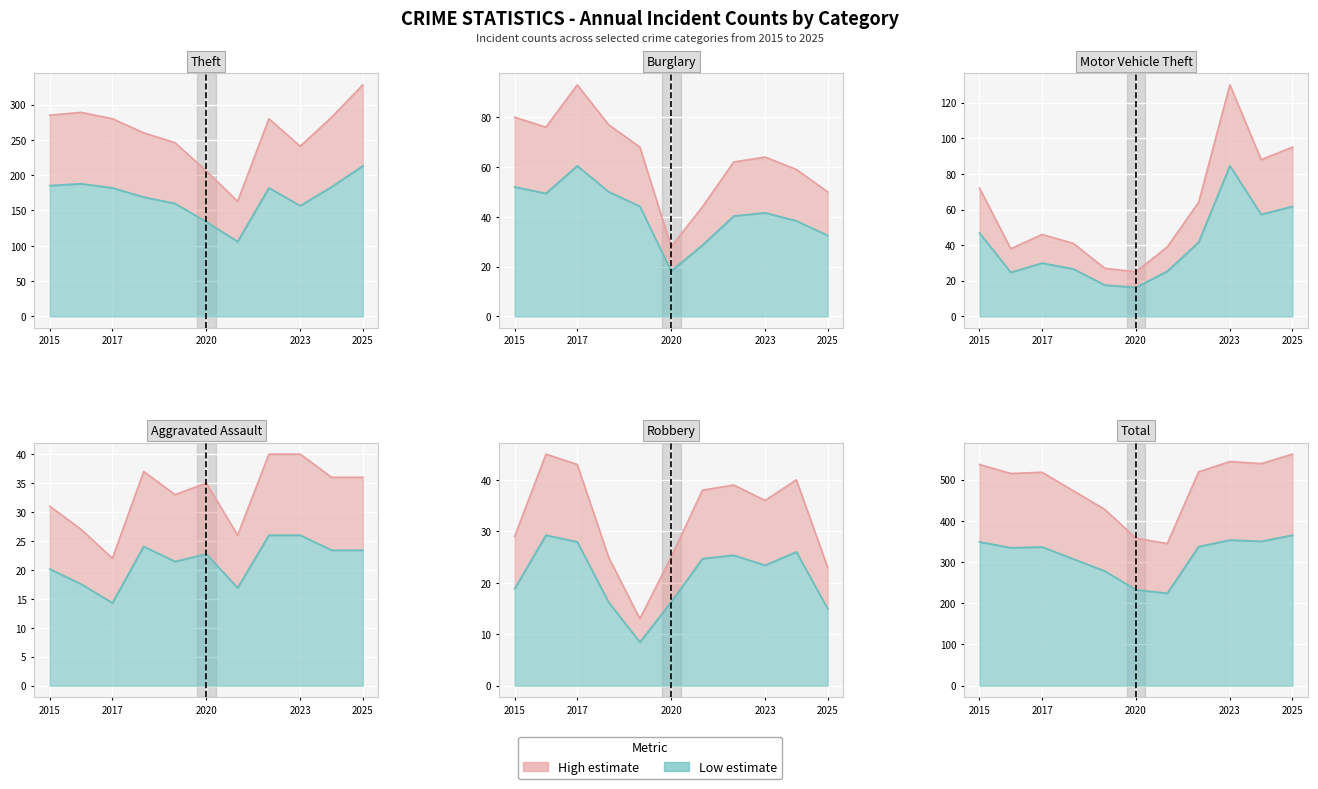

Is it true that Total equals 537 at 2015?

True